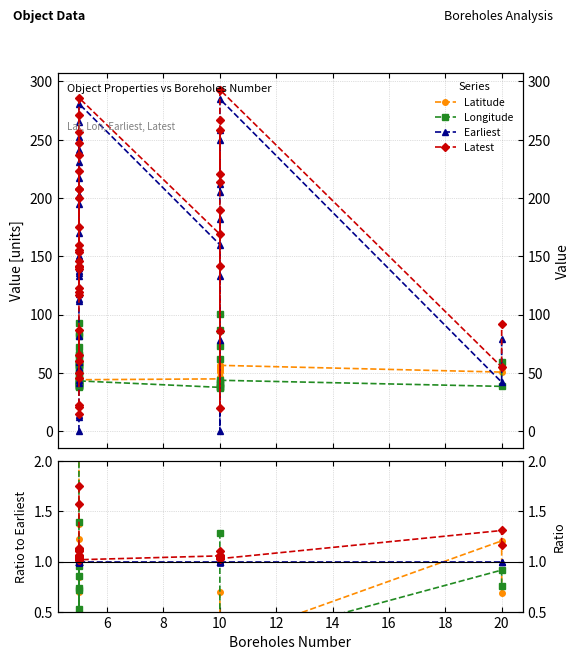

True or false: Latitude has a value of 0.1 at 10.

False